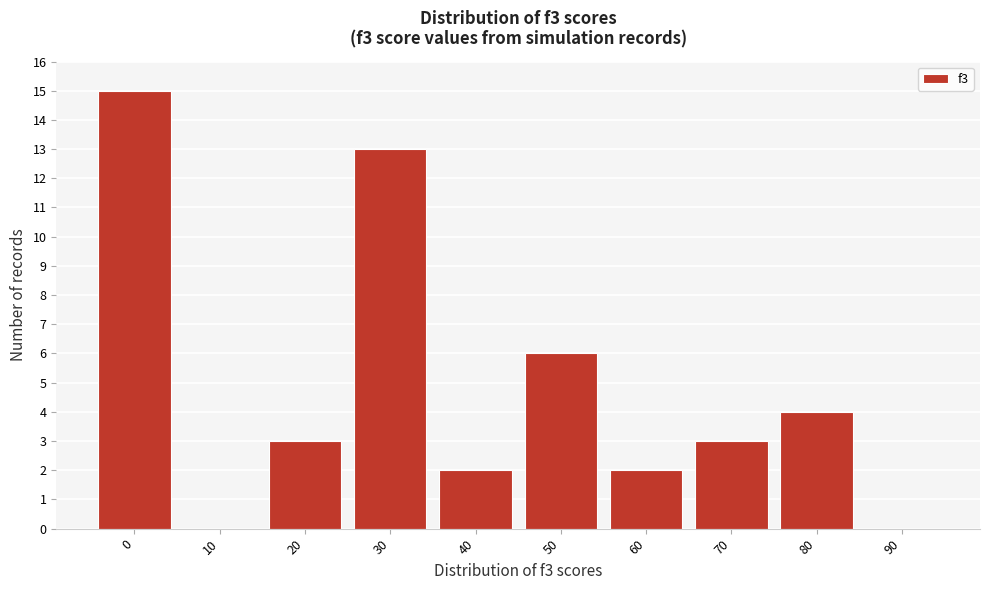

Reading right to left, extract all data points from this chart.

90=0	80=4	70=3	60=2	50=6	40=2	30=13	20=3	10=0	0=15